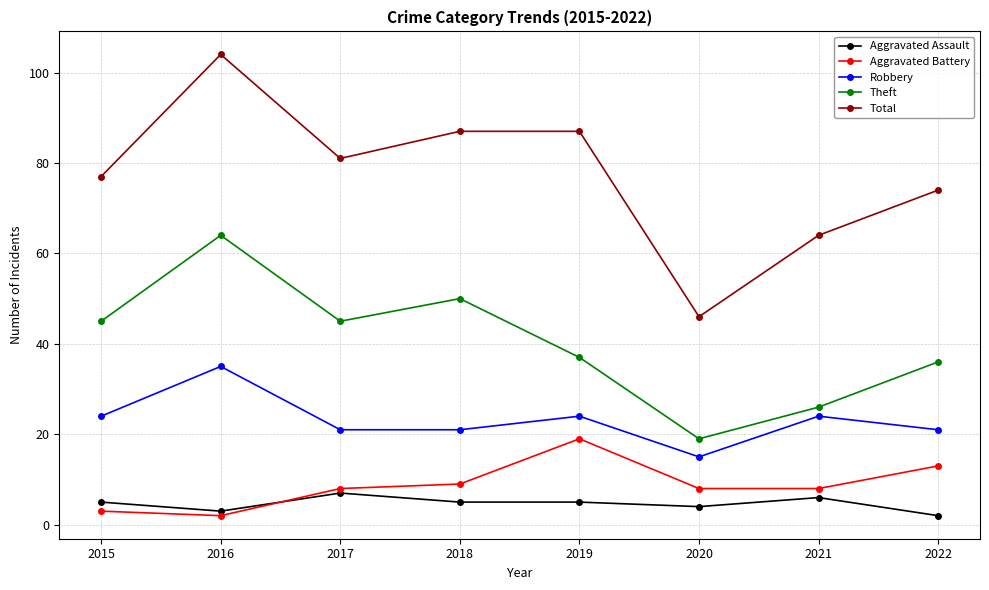

How many distinct data groups are displayed?

5